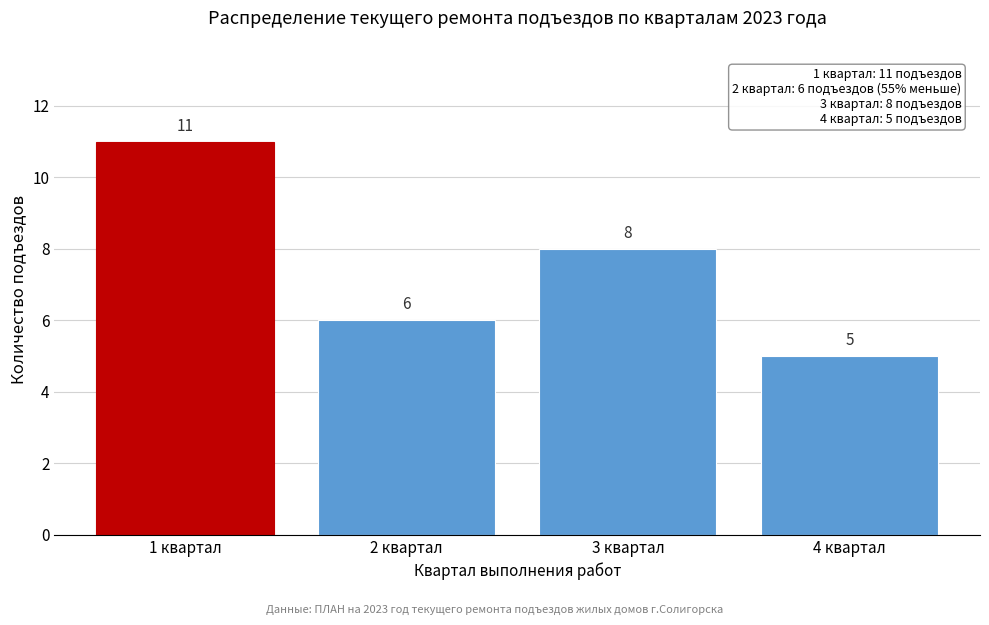

Reading left to right, transcribe all the data shown in this chart.

1 квартал=11	2 квартал=6	3 квартал=8	4 квартал=5